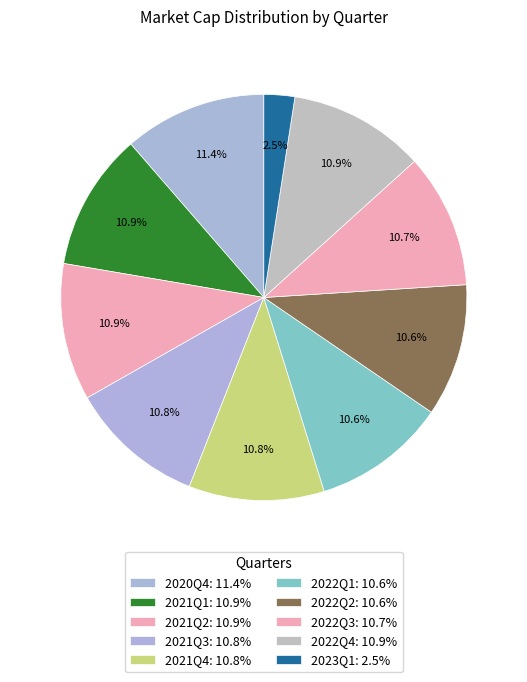

Combined, what portion of the pie is 2023Q1 and 2022Q4?

13.3%